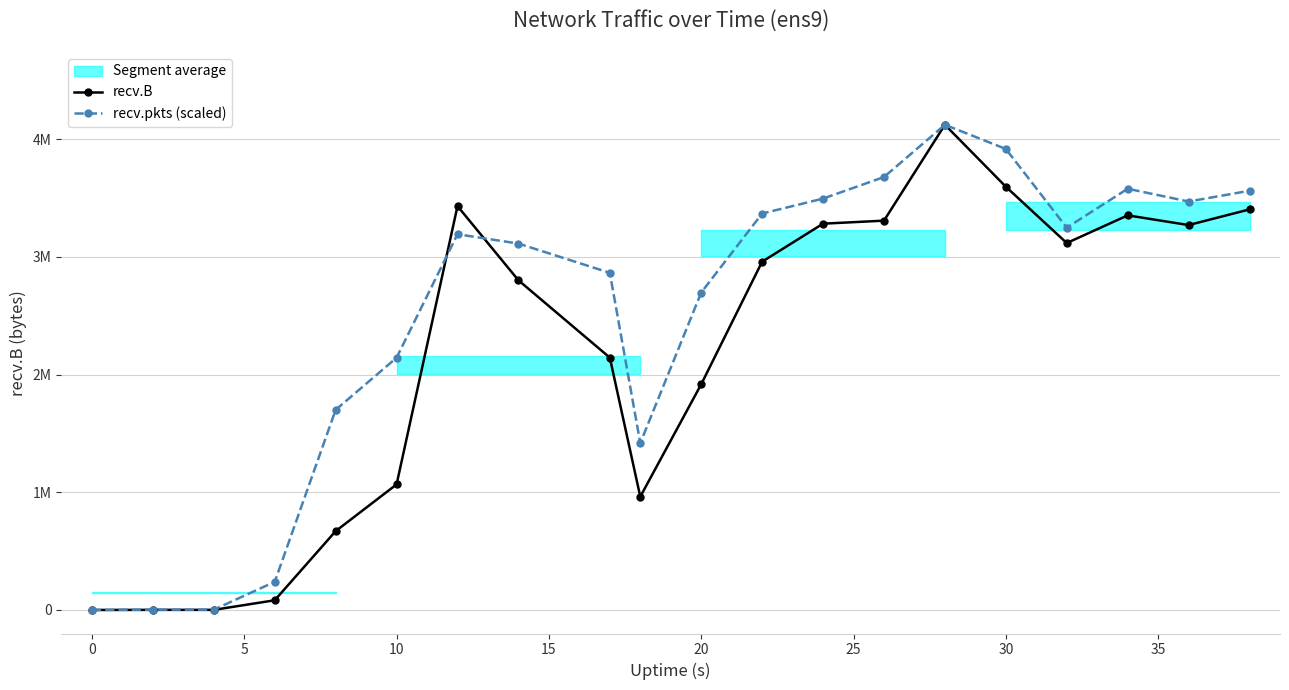

What is the average value of the recv.pkts (scaled) series?

2490935.6